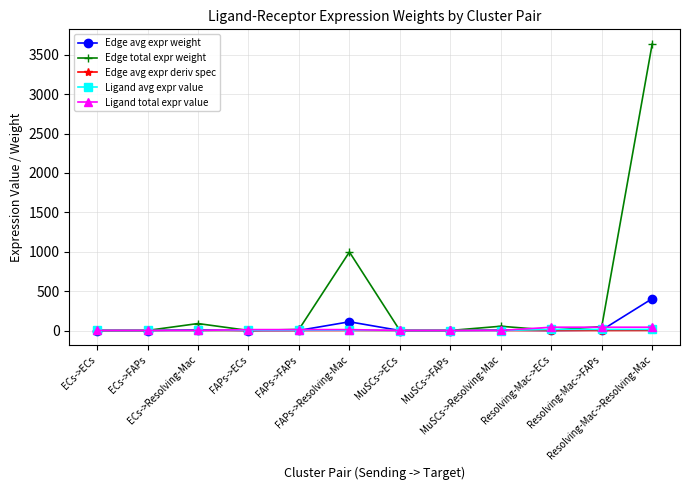

Where does the Edge avg expr weight series first go above 1?

ECs->Resolving-Mac